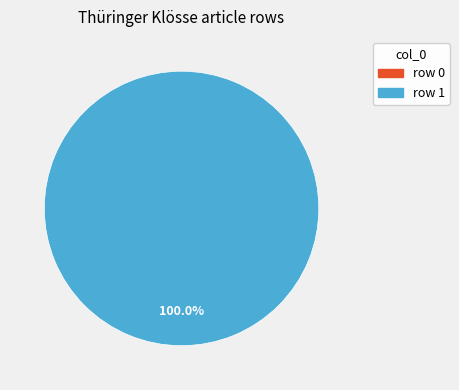

To the nearest percent, what is the combined percentage of row 1 and row 0?

100%